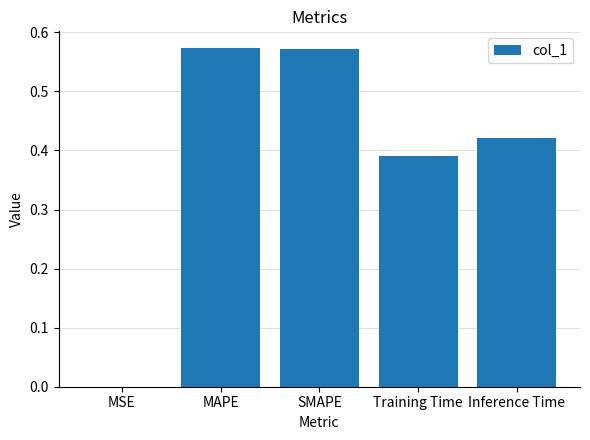

What is the sum of the values at Training Time and SMAPE?

1.0